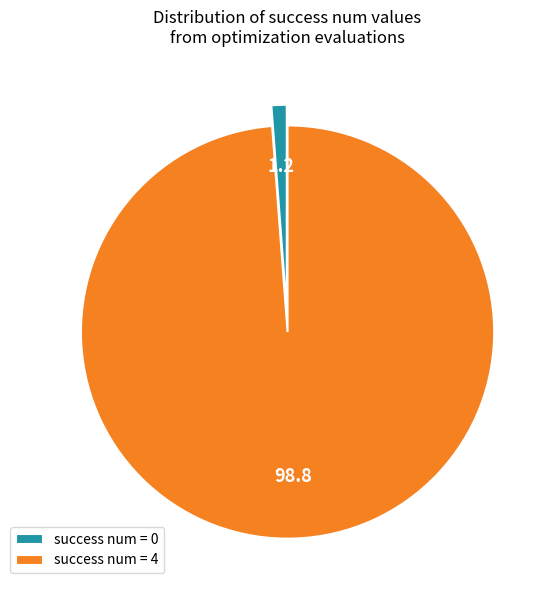

Is it true that success num = 0 is 12% of the pie?

False